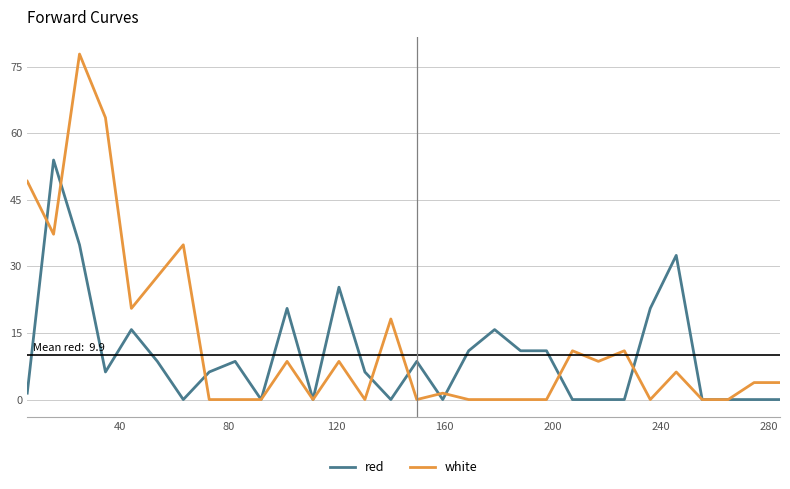

What is the maximum value for white?

77.8